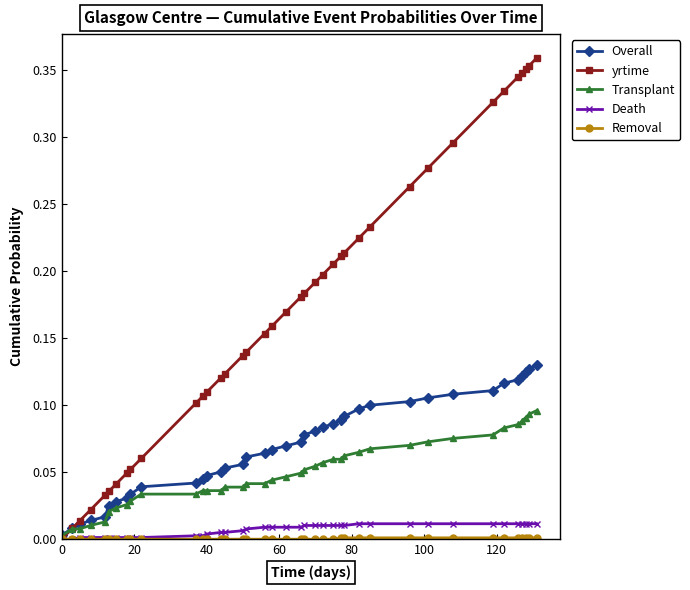

How many lines are shown in the chart?

5